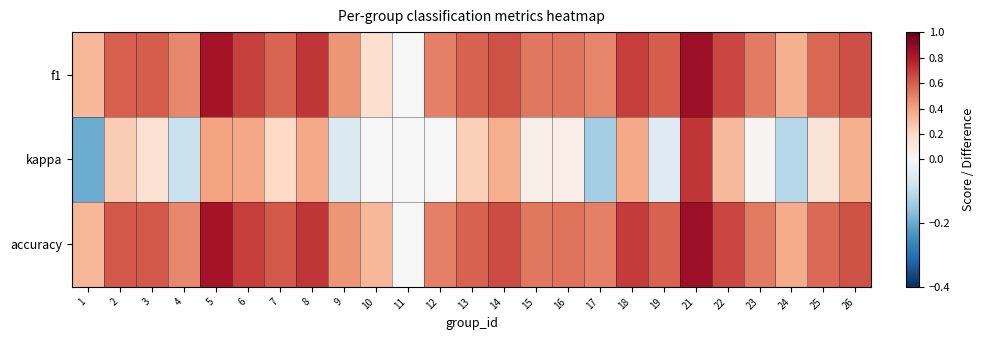

Between 14 and 21, which is larger?

21